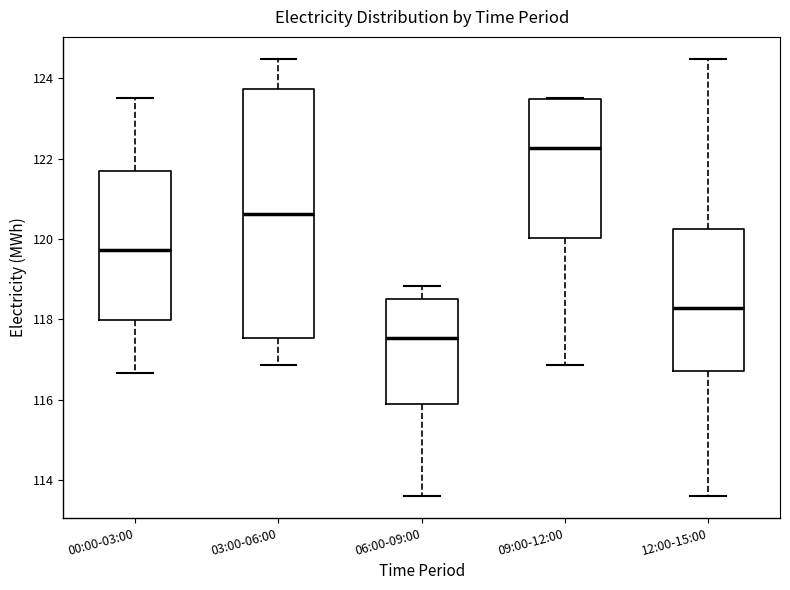

Which box is the tallest, from its lower edge to its upper edge?

03:00-06:00